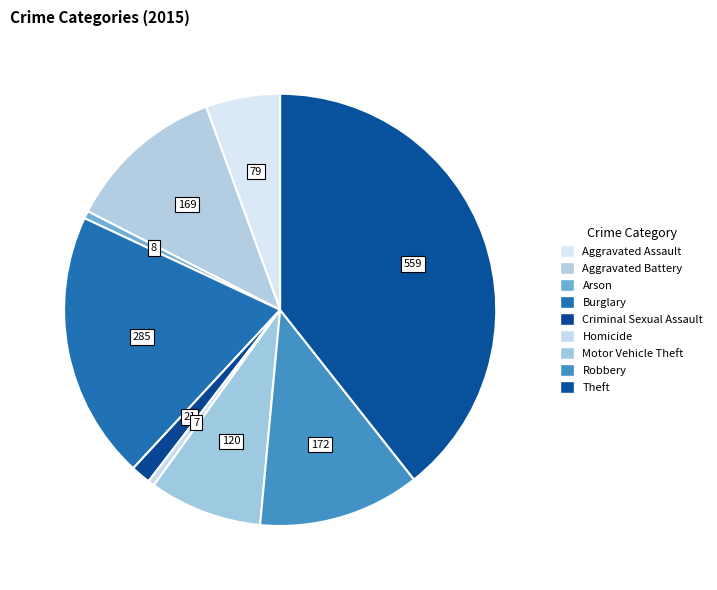

Is Homicide the majority of the pie?

No